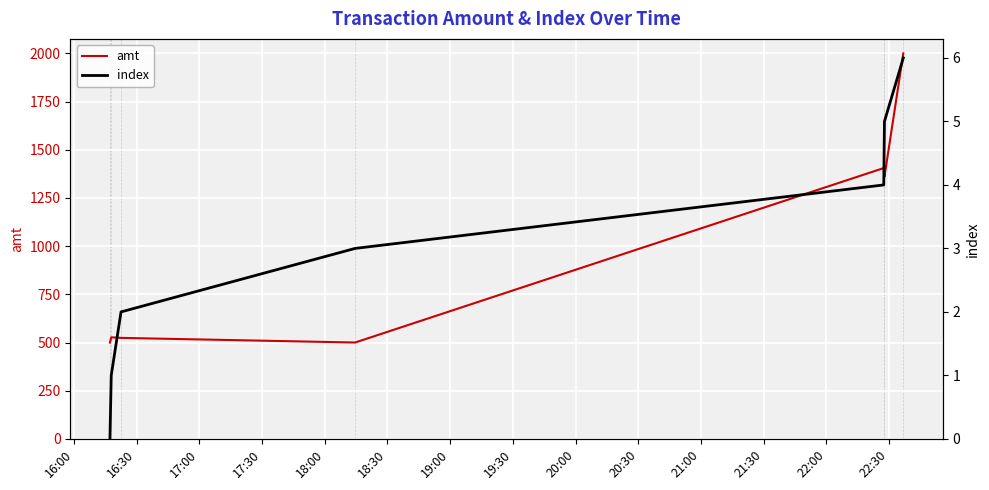

What is the minimum value for amt?

499.5